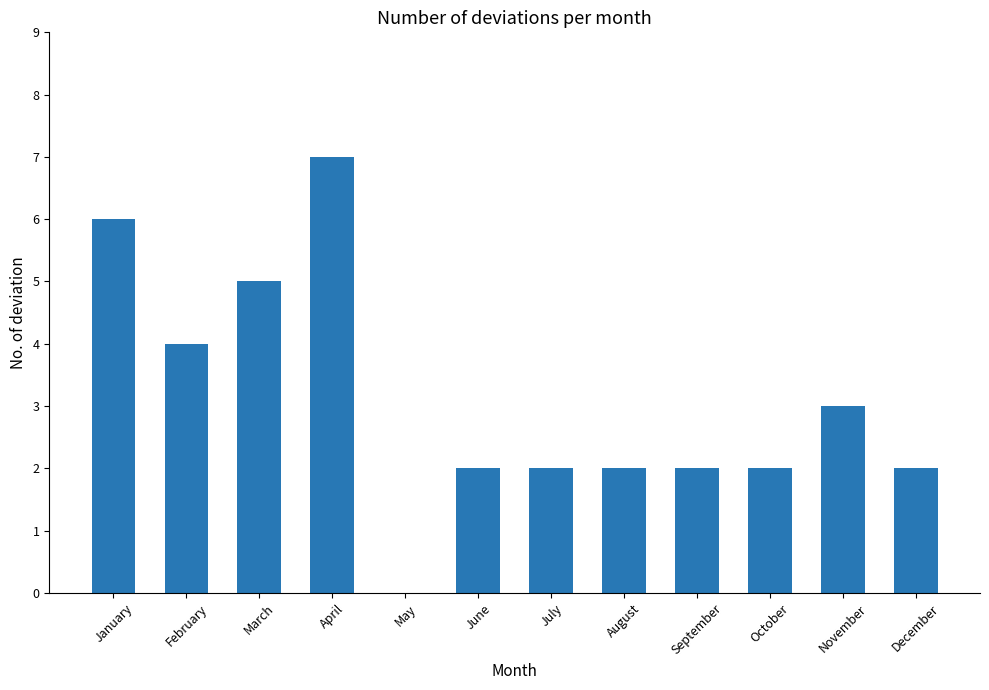

How many distinct data groups are displayed?

1